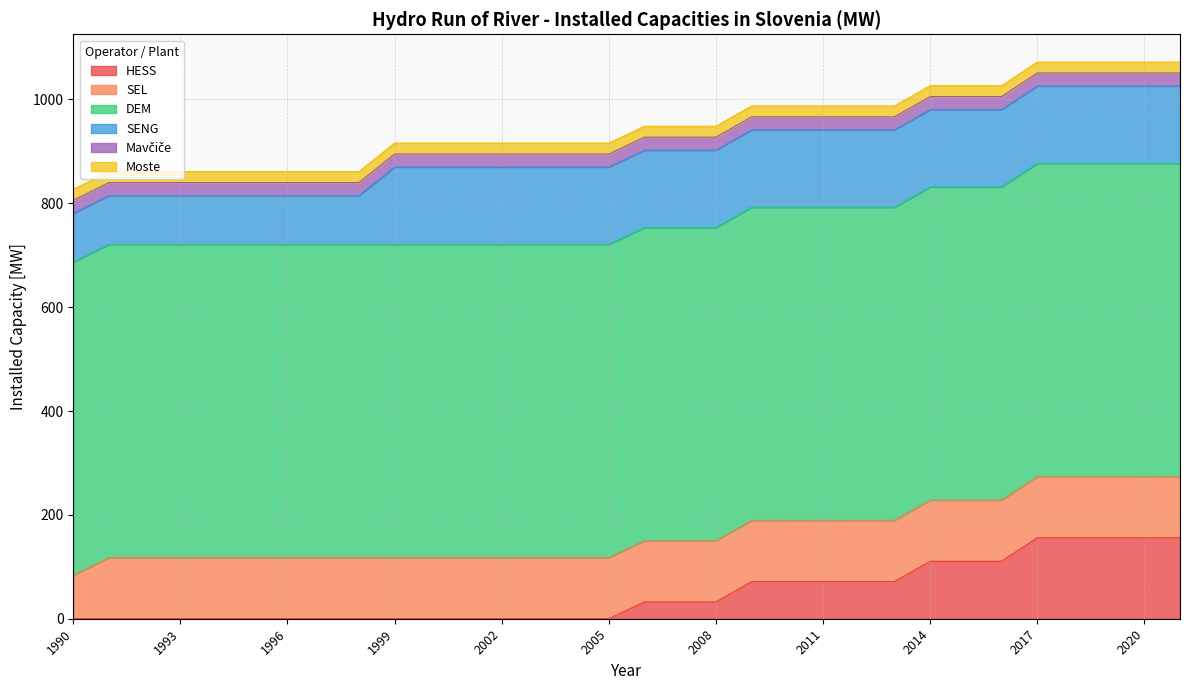

How many data points in SENG are less than 149?

9